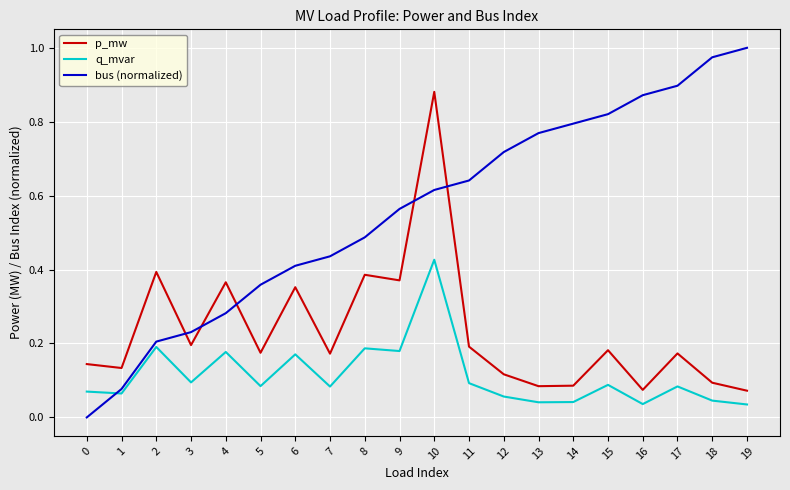

The value of q_mvar at 12 is 0.0. True or false?

False